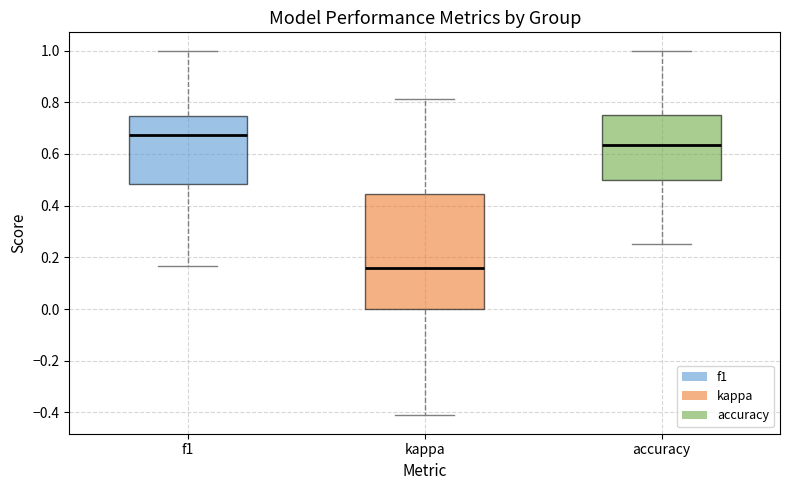

Reading left to right, read every box against the y-axis: the position of its median line, the range the box covers, and the ends of its whiskers. The values are not printed on the chart, so give them approximately, as read against the axis.

f1: median 0.68, box 0.48 to 0.74, whiskers 0.16 to 1.00
kappa: median 0.16, box 0.00 to 0.44, whiskers -0.42 to 0.82
accuracy: median 0.64, box 0.50 to 0.76, whiskers 0.26 to 1.00